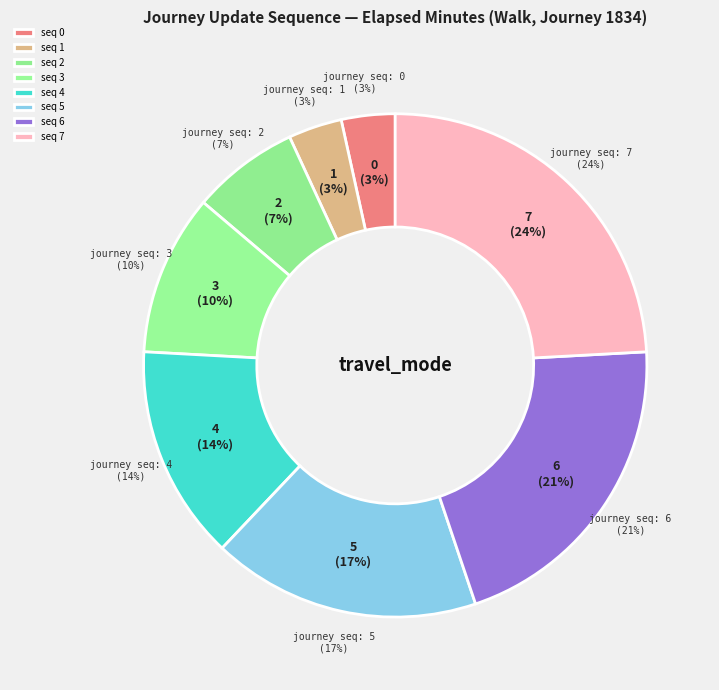

Which category has the biggest portion of the pie?

7